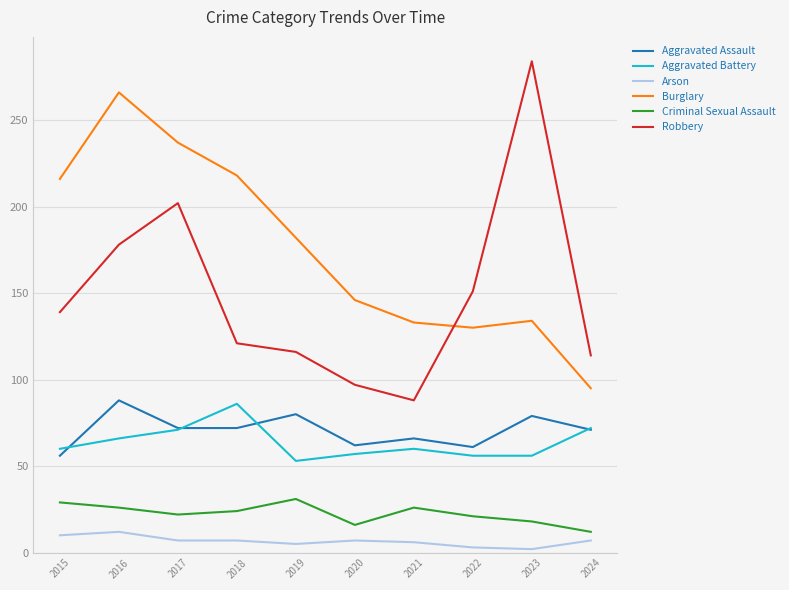

What value does the Criminal Sexual Assault series have at 2017?

22